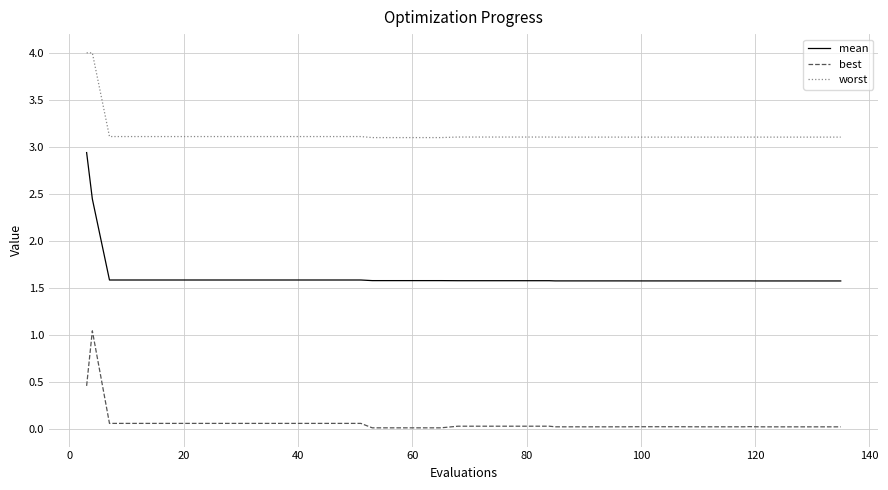

Which series has the widest spread of values?

mean